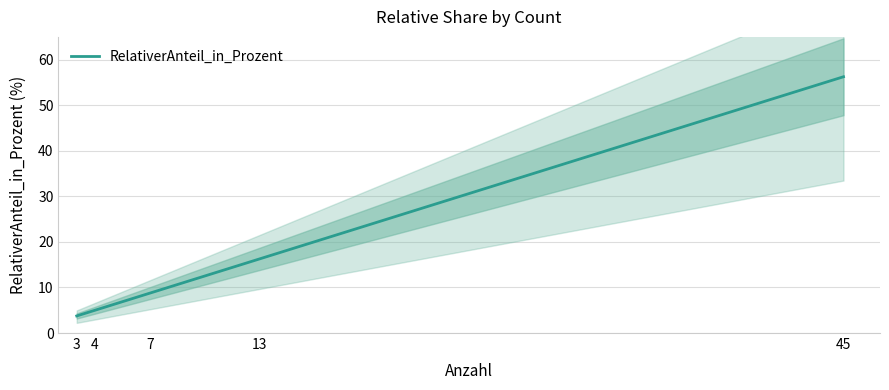

Is it true that the value at 4 is 5.0?

True